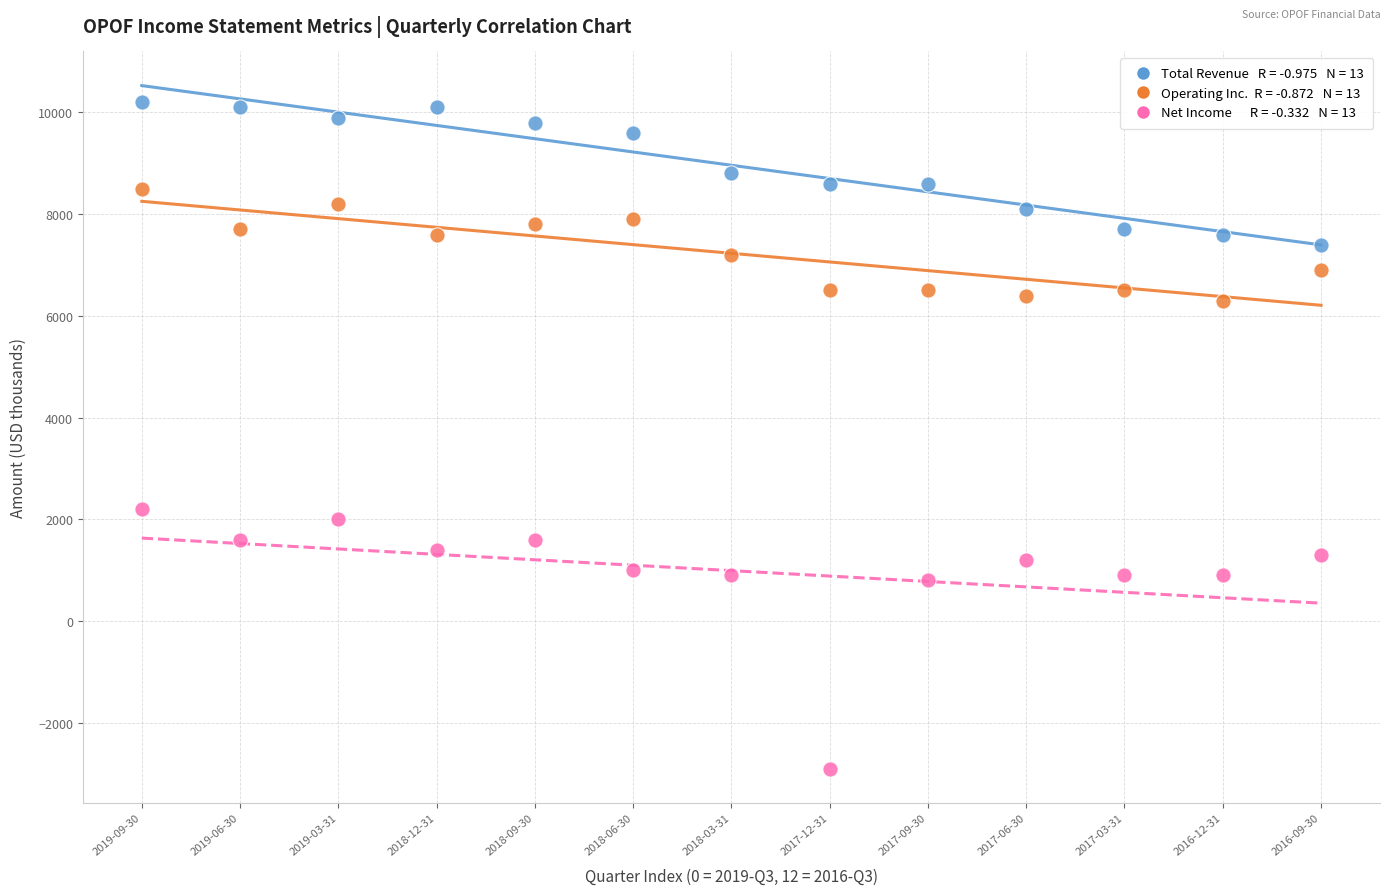

Across all series, what Y value is closest to 3650?

2200